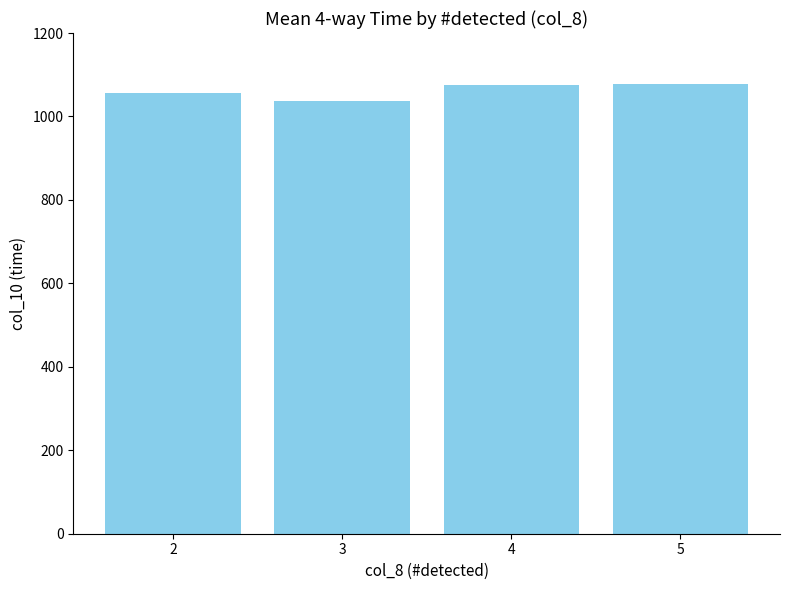

What is the greatest value displayed?

1077.2